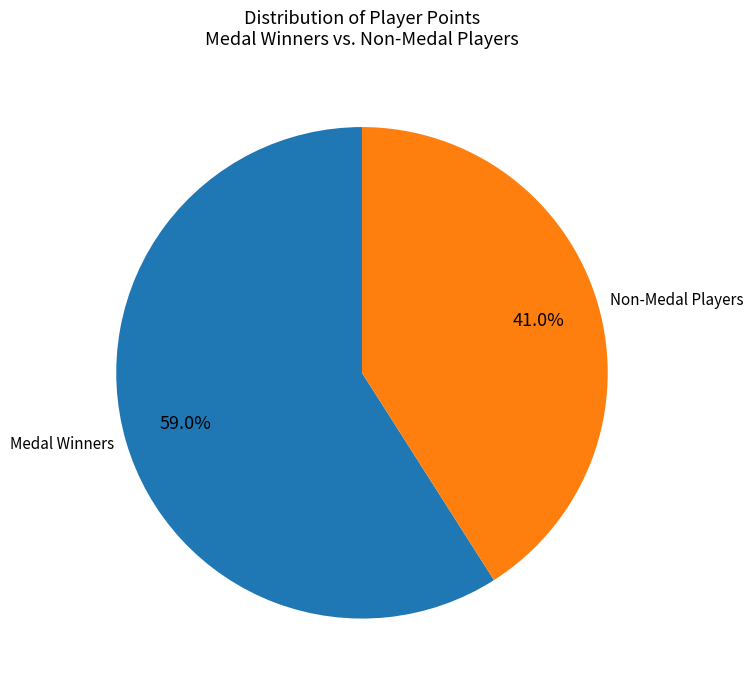

Rank the categories by value from highest to lowest.

Medal Winners, Non-Medal Players